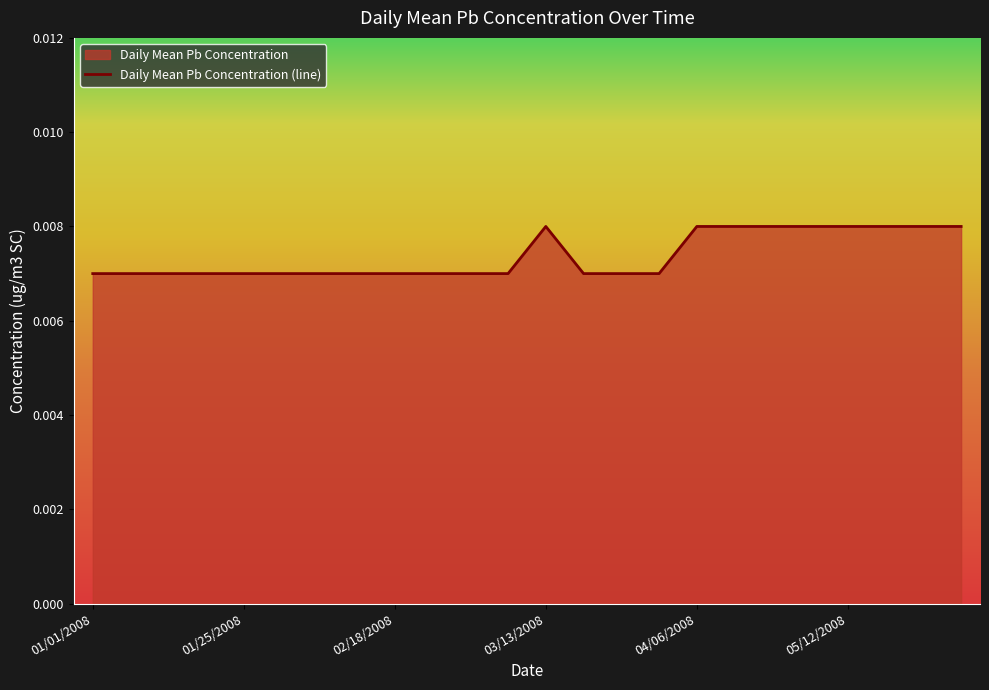

The value at 05/12/2008 is 0.0. True or false?

False